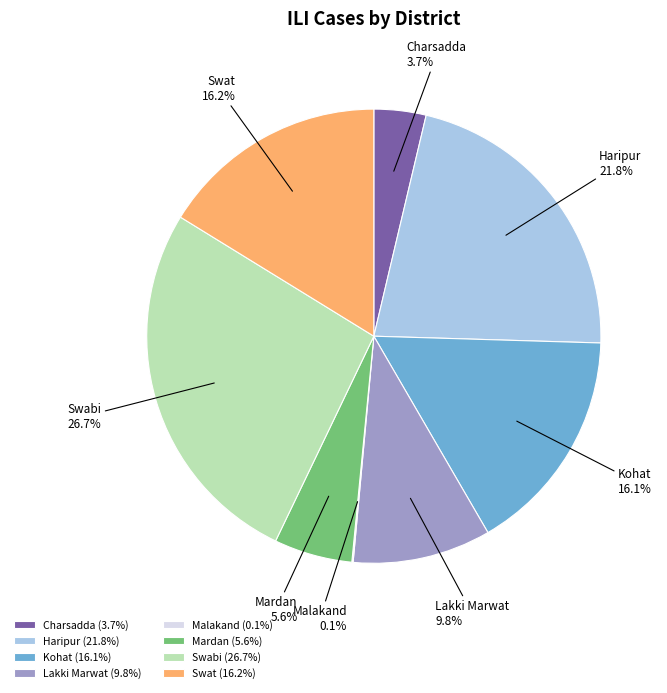

Is there any slice that represents more than half of the pie?

No